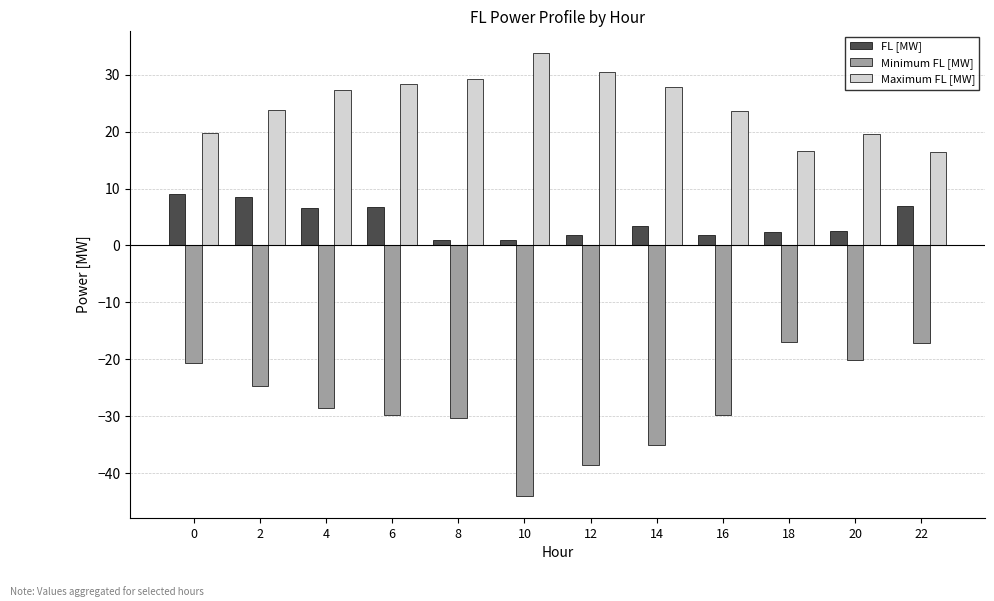

Is the value of Minimum FL [MW] at 4 greater than the value of Maximum FL [MW] at 6?

No